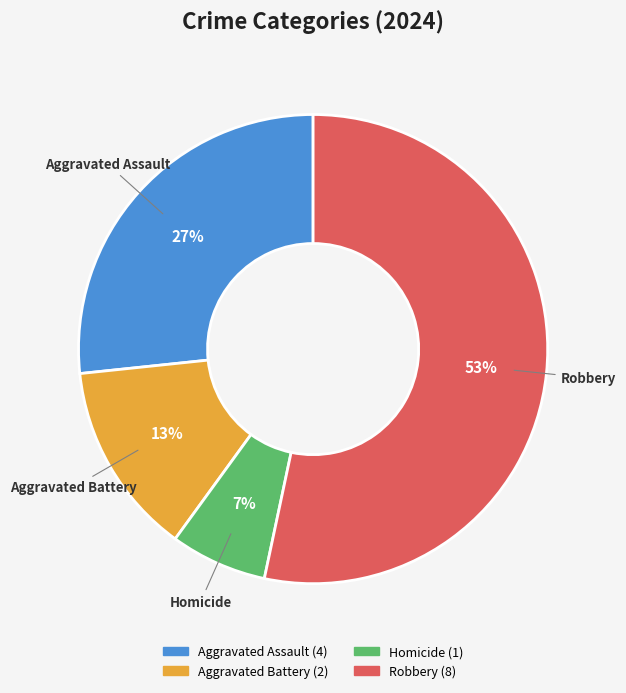

Is it true that Homicide is 7% of the pie?

True